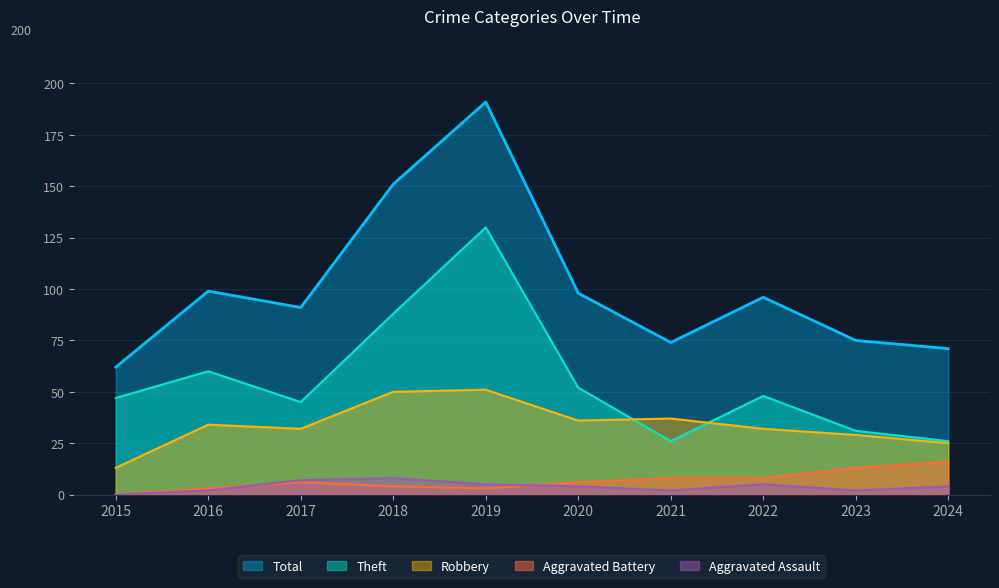

True or false: Aggravated Battery and Theft intersect in this chart.

False